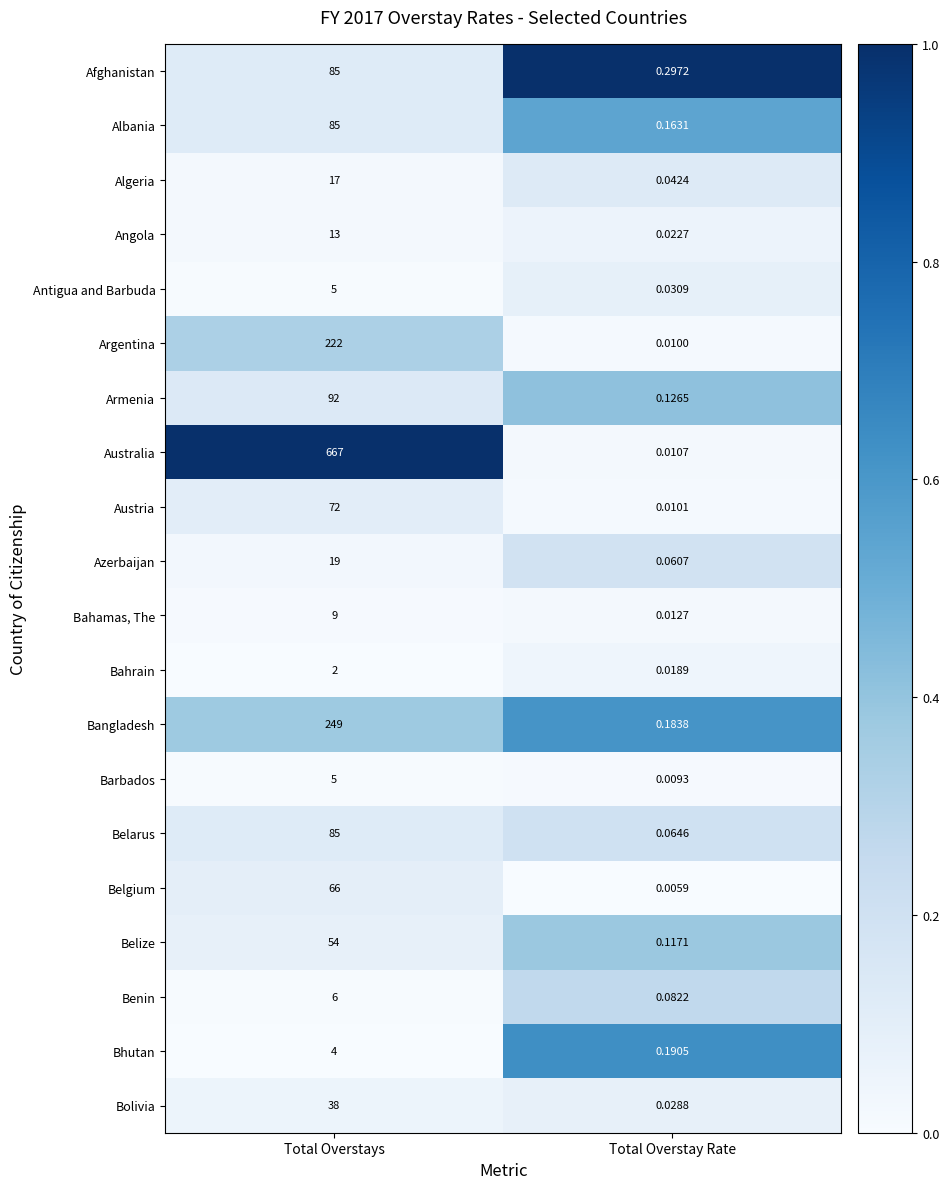

Between Total Overstays and Total Overstay Rate, which series saw the biggest shift?

Australia